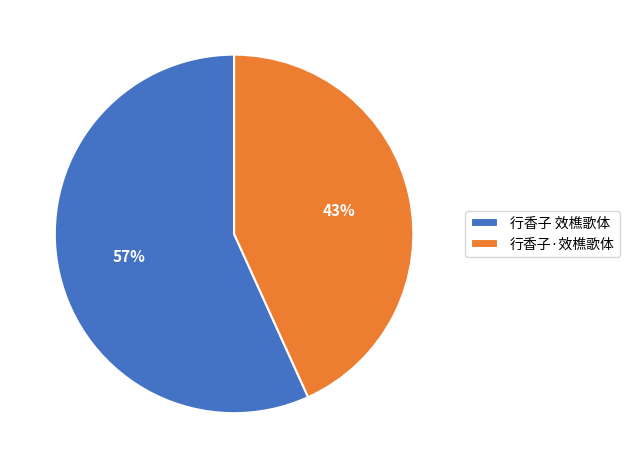

To the nearest percent, what is the average slice percentage?

50%